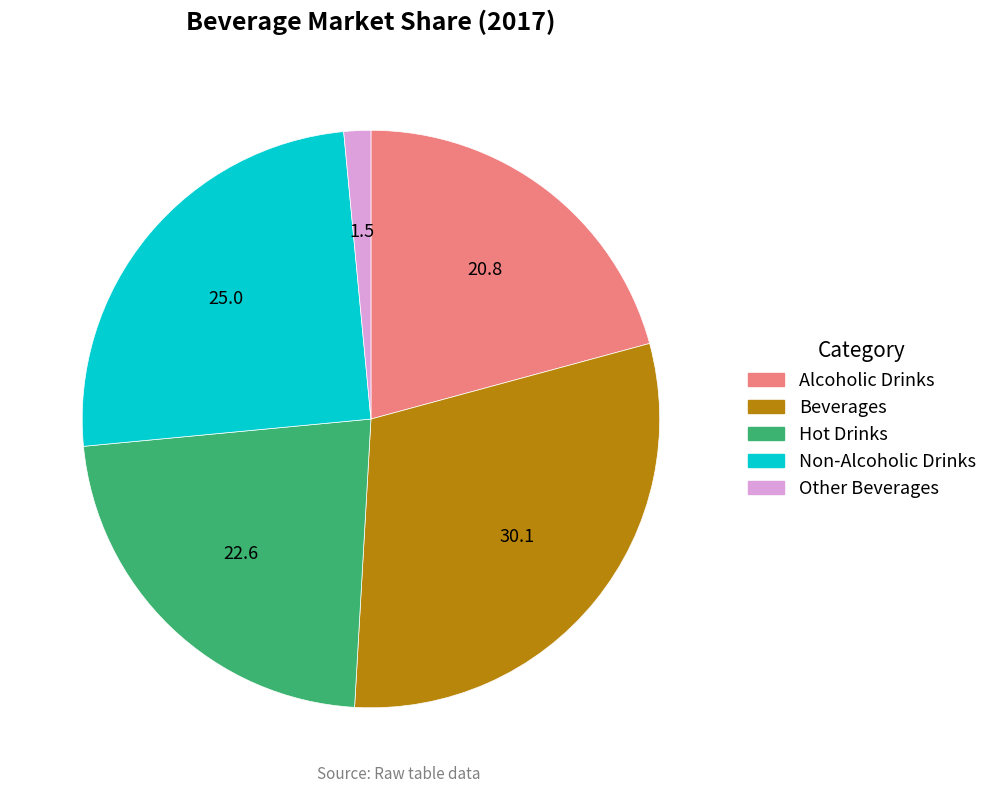

Is the sum of Other Beverages and Non-Alcoholic Drinks greater than half?

No